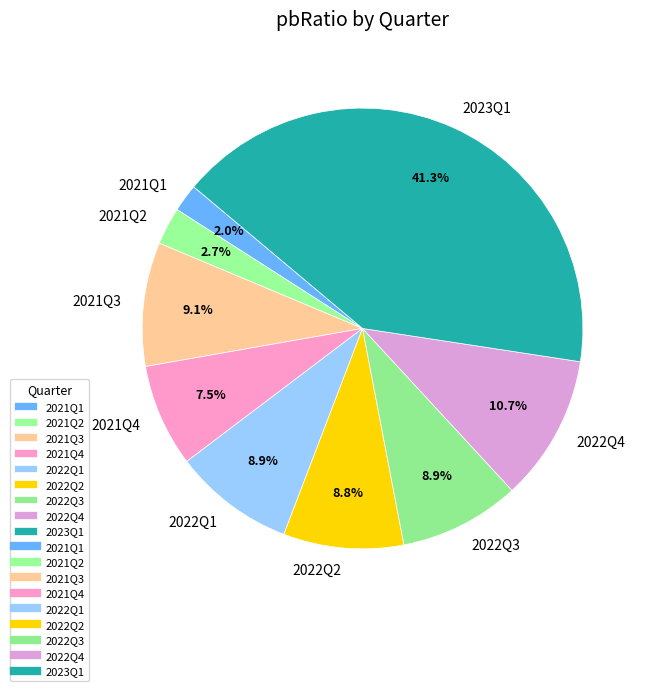

Is it true that 2022Q4 is 11% of the pie?

True